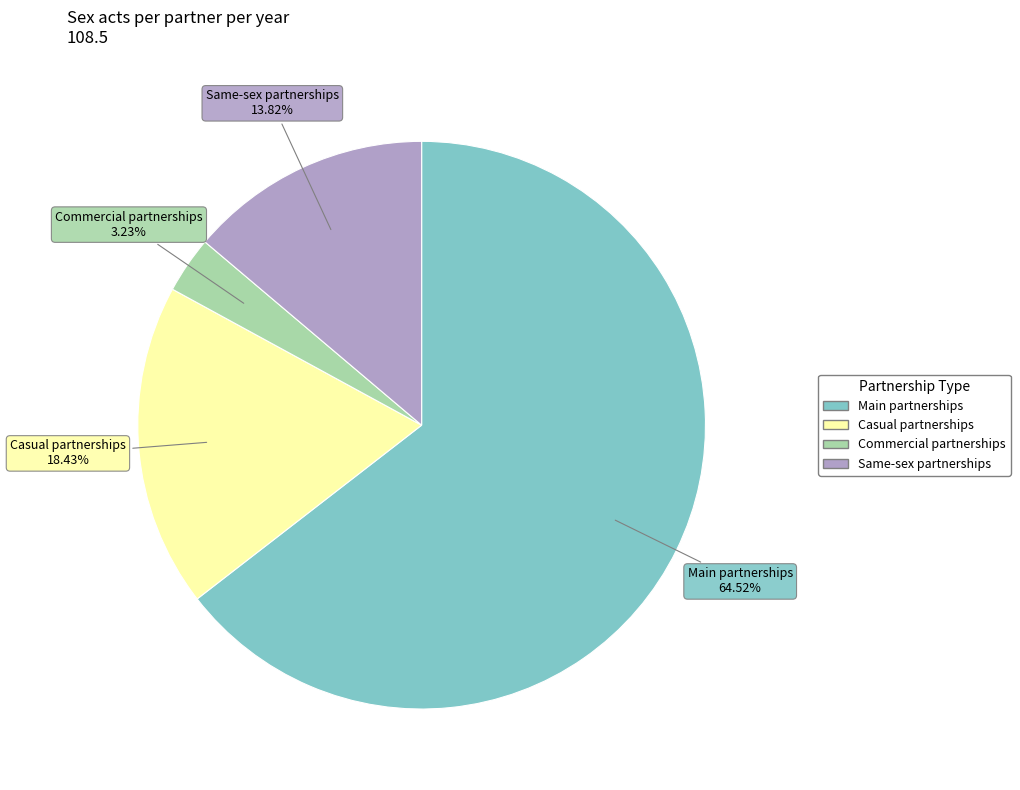

Which category accounts for the majority?

Main partnerships